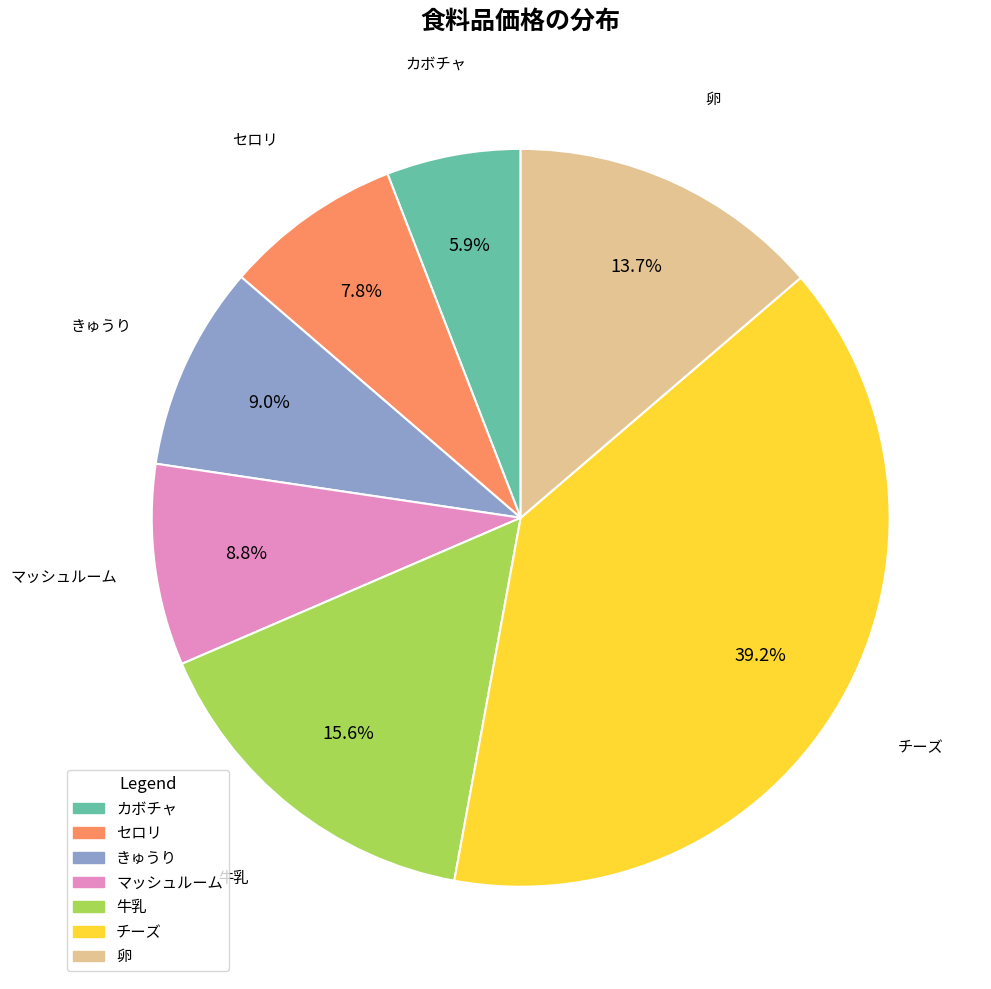

Do マッシュルーム and 卵 together represent more than half of the pie?

No